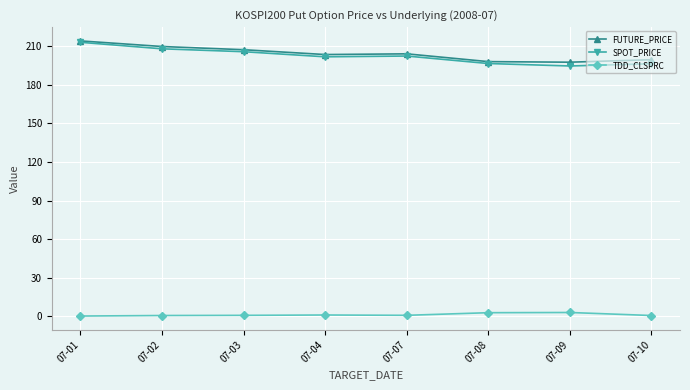

The value of SPOT_PRICE at 07-07 is 125.9. True or false?

False